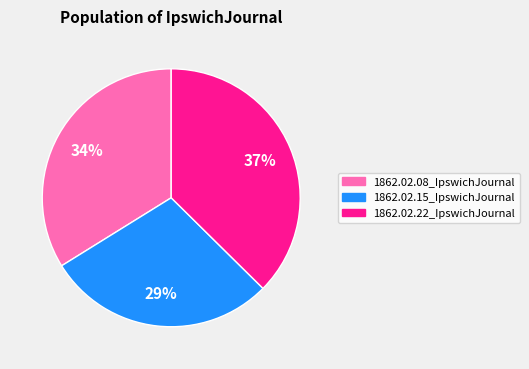

Which category has the smallest portion of the pie?

1862.02.15_IpswichJournal